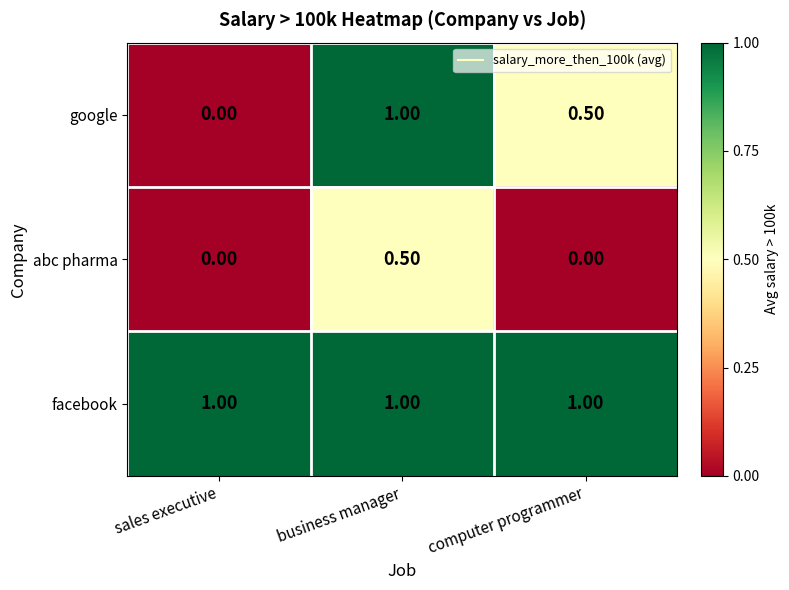

Rank the series by their average value, from highest to lowest.

facebook, google, abc pharma